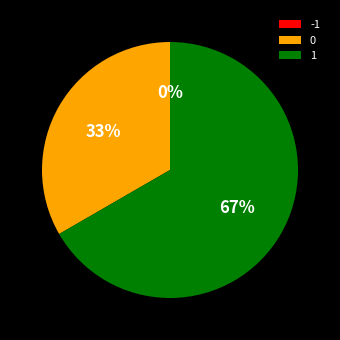

What percentage is NOT represented by 1?

33.3%